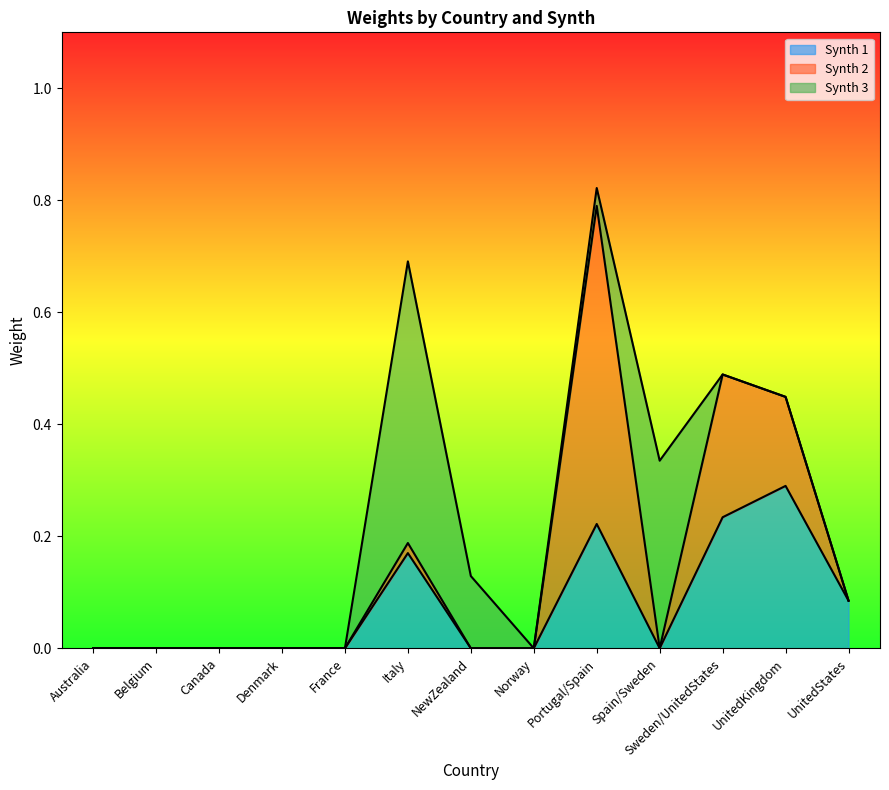

Does the chart display data point markers on the line(s)?

No